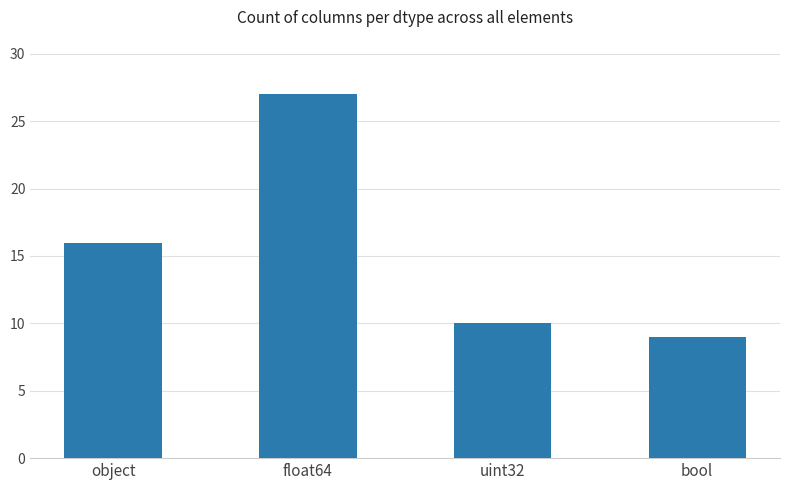

What is the ratio of the value at object to the value at uint32?

1.6